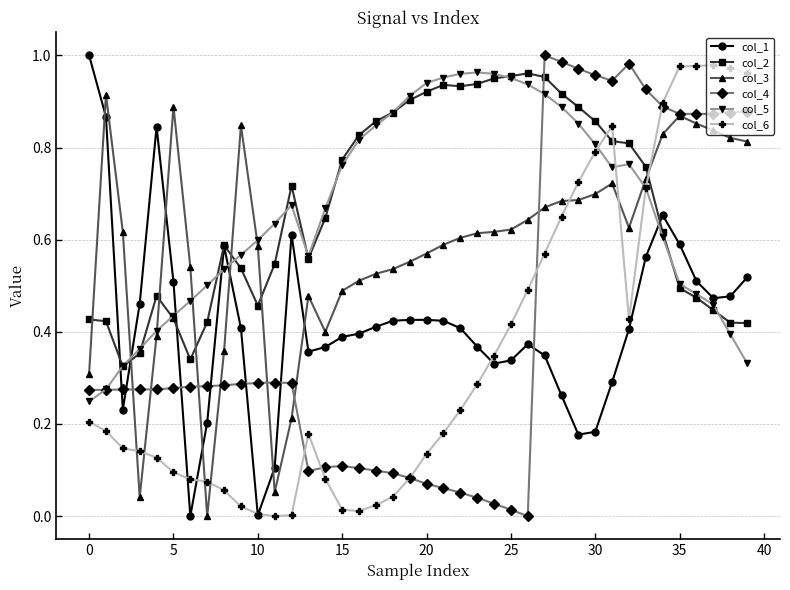

How many intersections are there between col_3 and col_6?

7